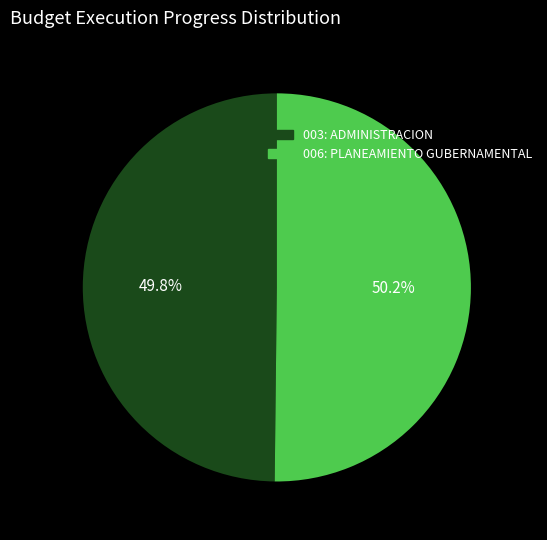

Approximately how many times larger is the value at 006: PLANEAMIENTO GUBERNAMENTAL compared to 003: ADMINISTRACION?

1.0